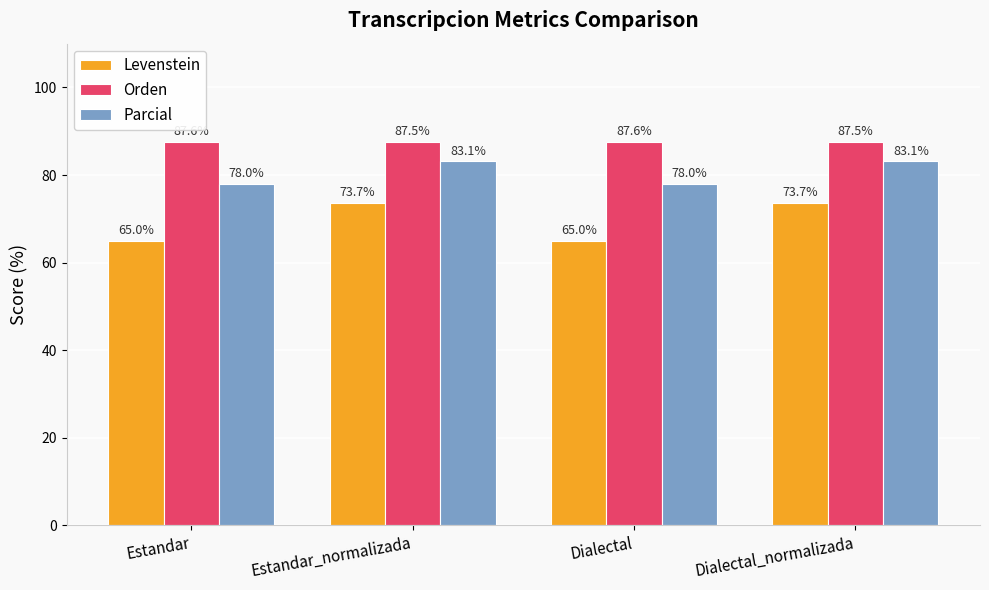

What is the highest value of the Orden series?

87.6